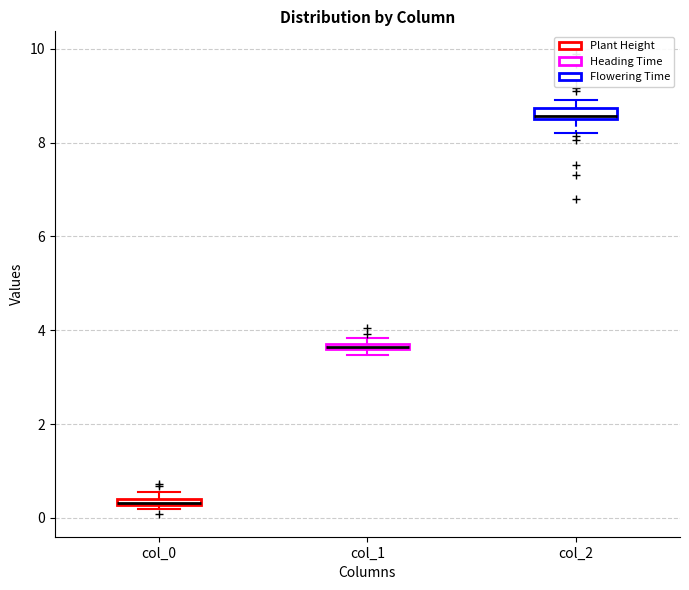

Where is the lower edge of the box for col_0 on the y-axis? The values are not printed on the chart, so give them approximately, as read against the axis.

0.2